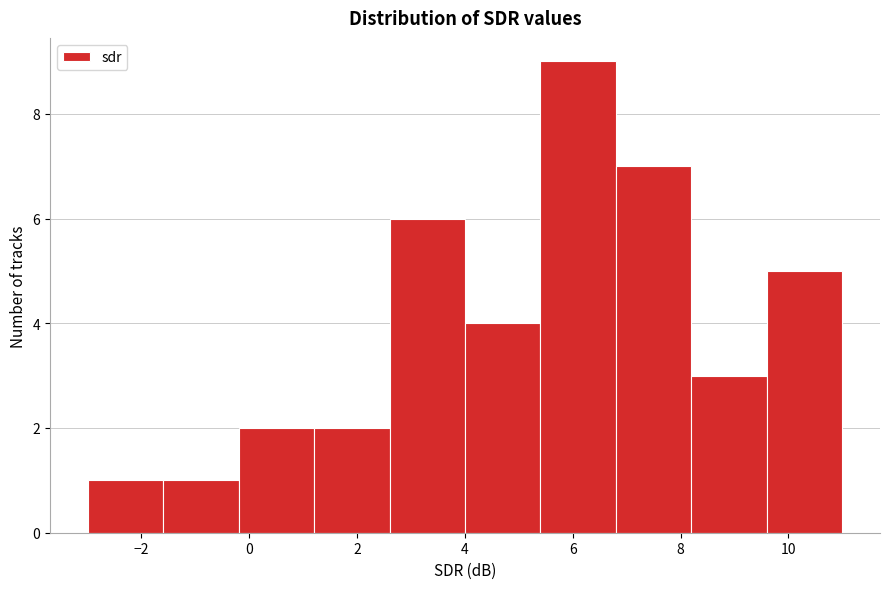

Reading left to right, transcribe this chart: for each bar, give the range it covers on the x-axis and its height. Neither the bar edges nor the heights are printed on the chart, so give them approximately, as read against the axes.

-3.0 to -1.6: 1
-1.6 to -0.2: 1
-0.2 to 1.2: 2
1.2 to 2.6: 2
2.6 to 4.0: 6
4.0 to 5.4: 4
5.4 to 6.8: 9
6.8 to 8.2: 7
8.2 to 9.6: 3
9.6 to 11.0: 5